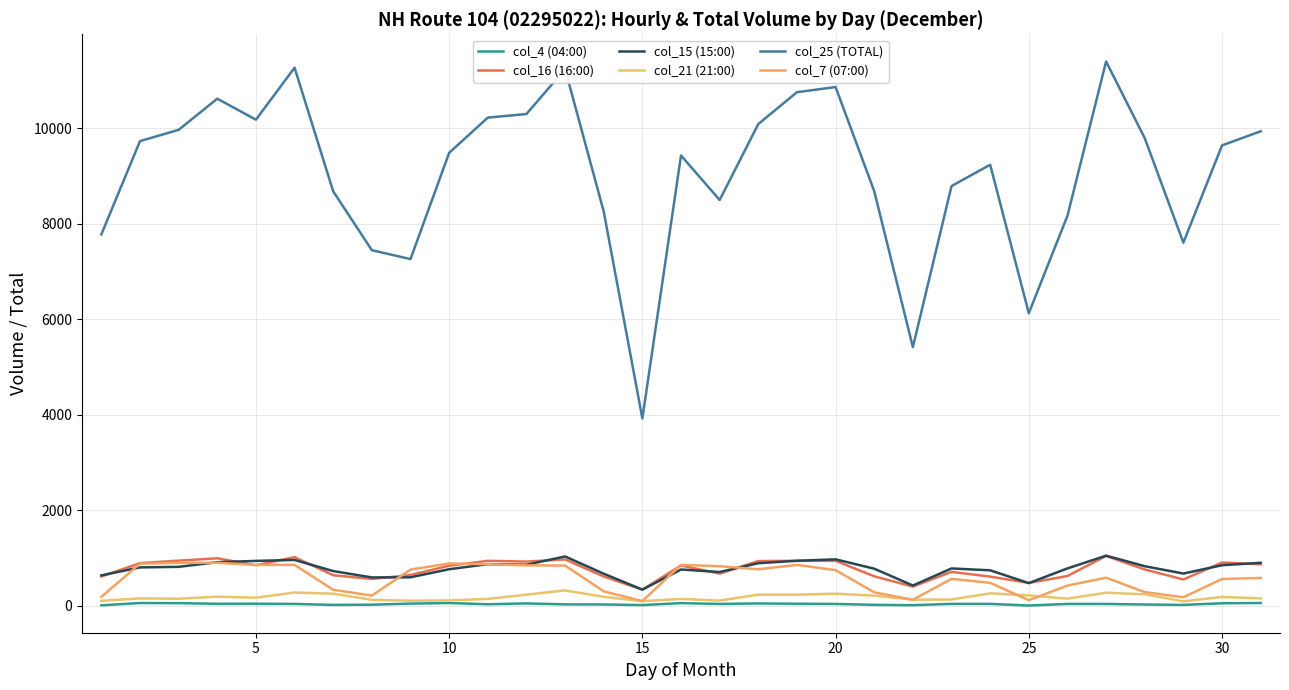

What is the maximum value shown in the chart?

11399